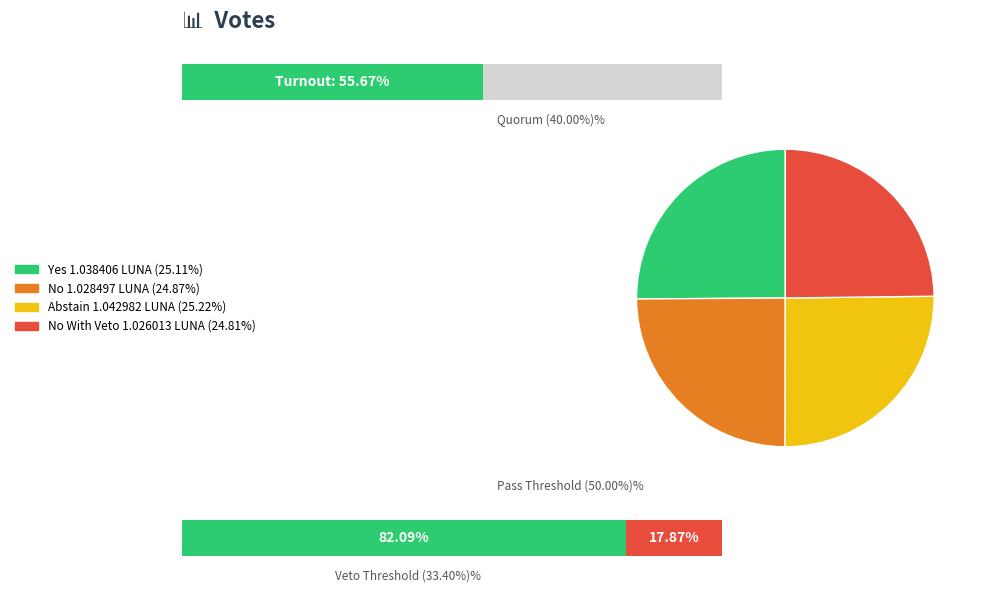

Does any single category account for the majority?

No